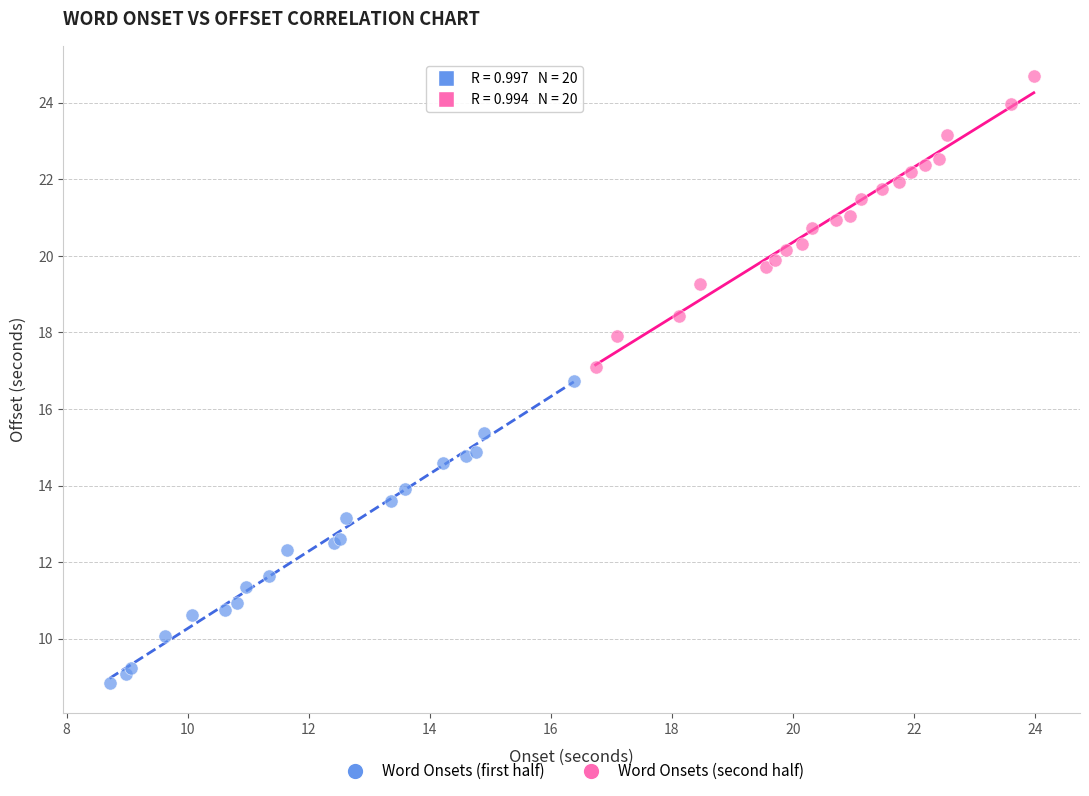

Which series reaches the maximum Y coordinate?

Word Onsets (second half)